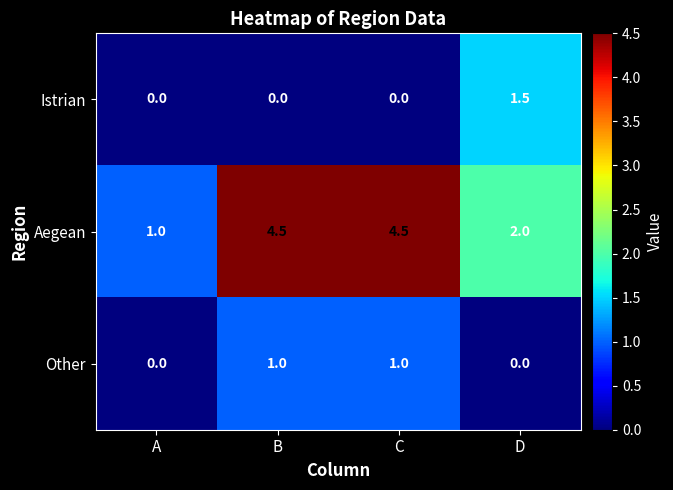

How many series are shown in this chart?

3